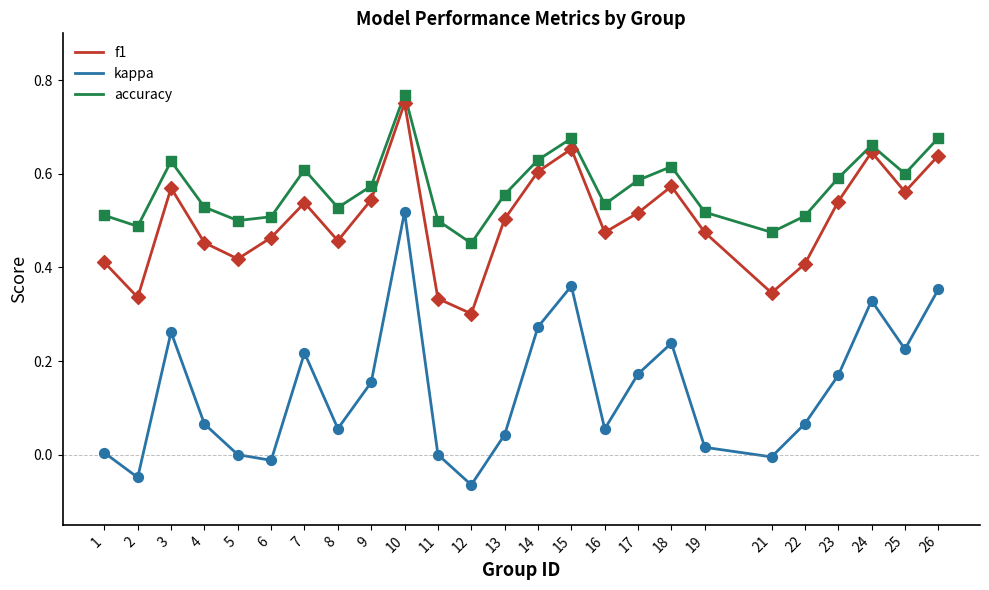

Which series has the largest range (max minus min)?

kappa